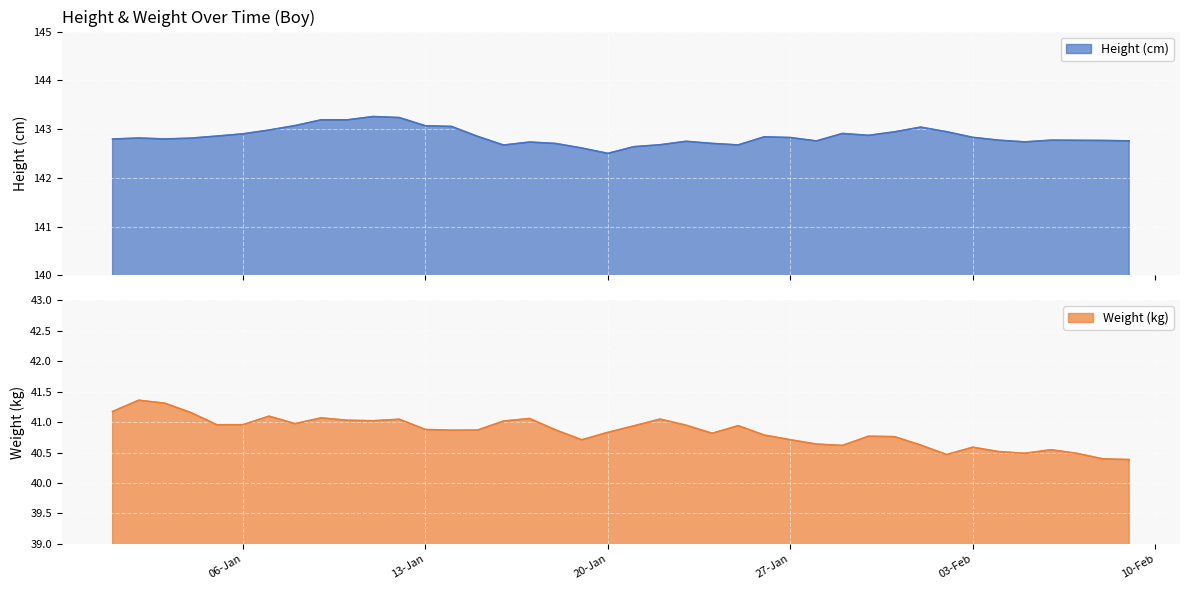

What are all the series names shown in the legend?

Height (cm), Weight (kg)